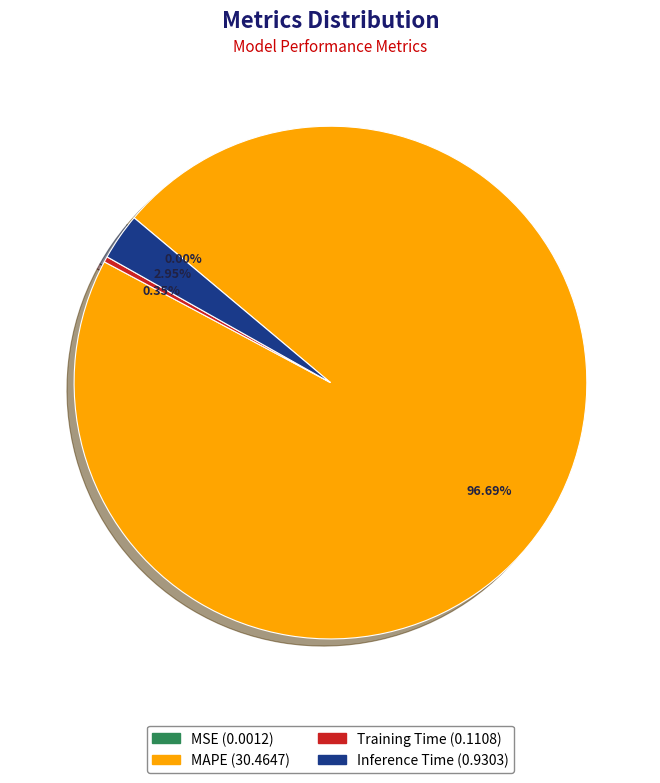

Does Inference Time account for over 50% of the chart?

No